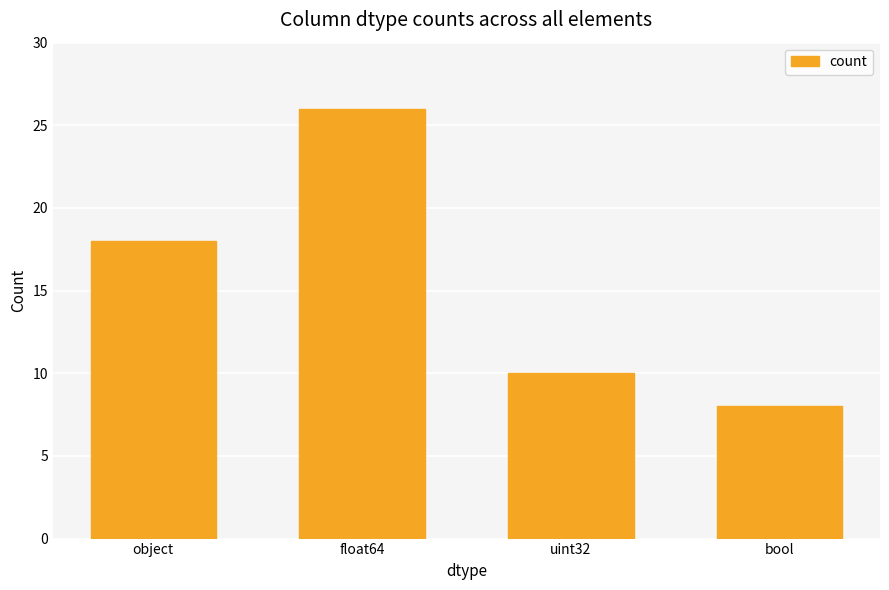

Rank the categories by value from highest to lowest.

float64, object, uint32, bool